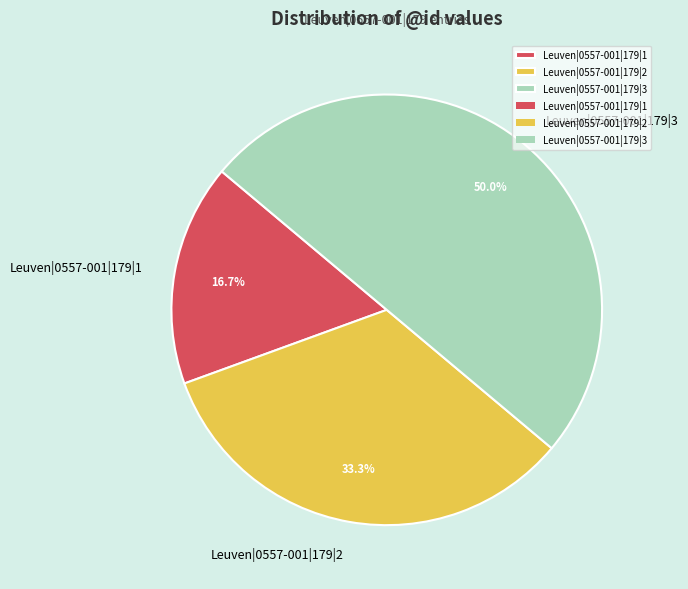

To the nearest percent, what percentage of the pie is Leuven|0557-001|179|2?

33%